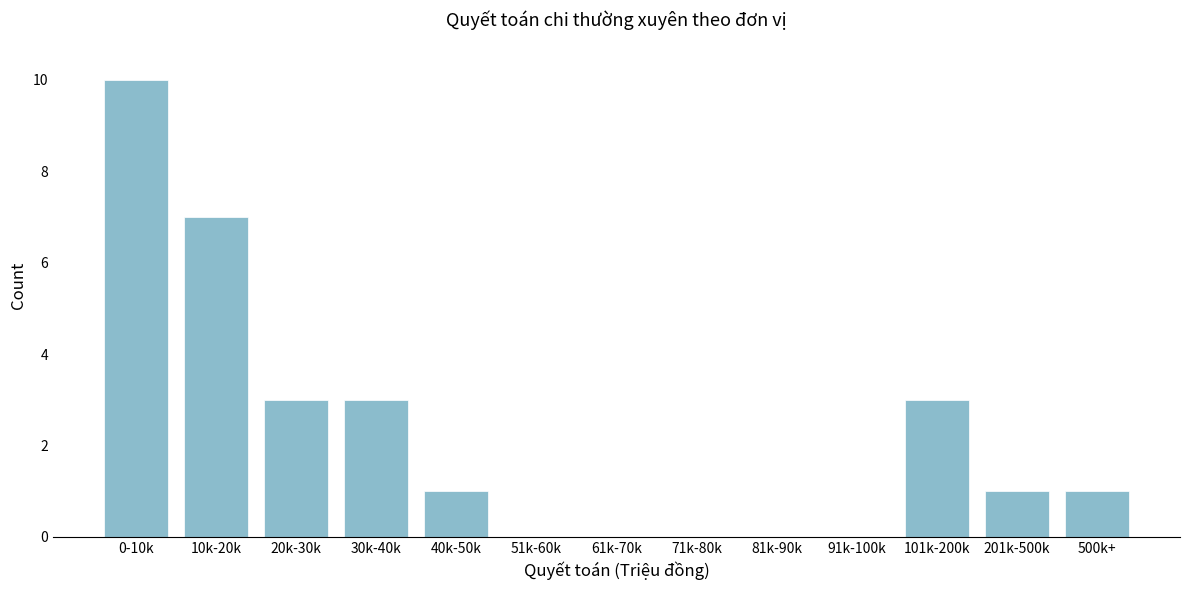

Reading right to left, list all the values displayed in this chart.

500k+=1	201k-500k=1	101k-200k=3	91k-100k=0	81k-90k=0	71k-80k=0	61k-70k=0	51k-60k=0	40k-50k=1	30k-40k=3	20k-30k=3	10k-20k=7	0-10k=10